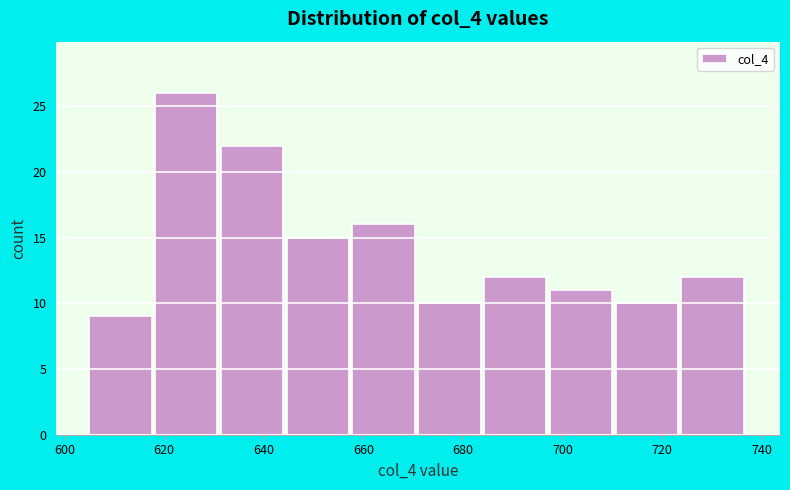

Which range on the x-axis has the tallest bar?

618.2 to 631.4